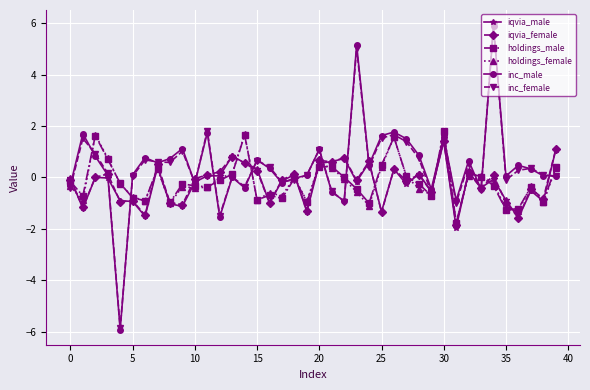

What is the smallest value displayed?

-5.9